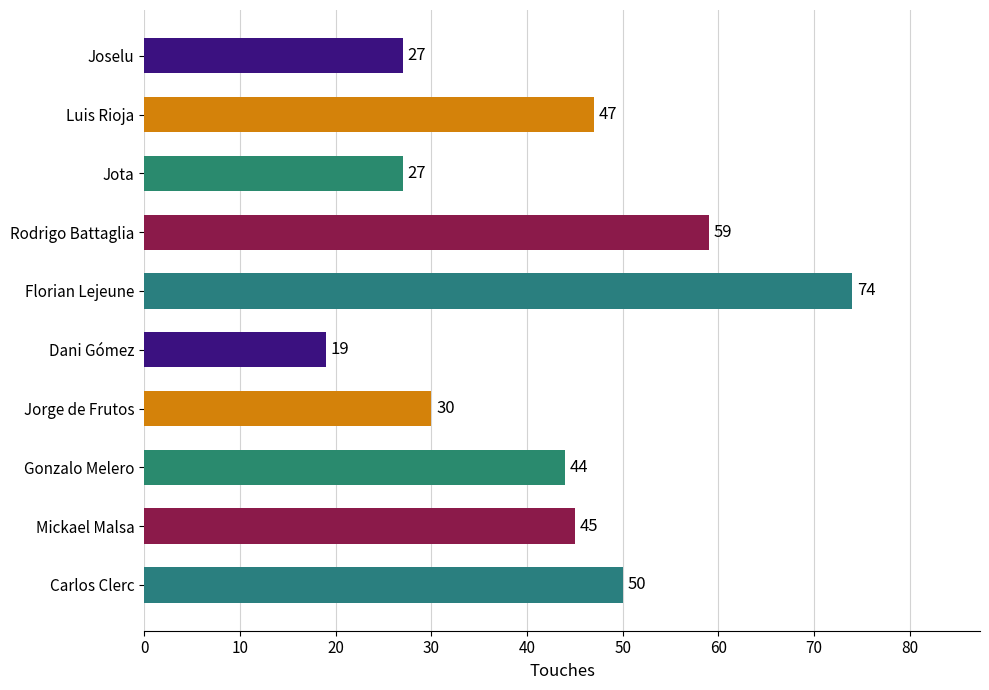

What is the change in value from Joselu to Gonzalo Melero?

+17